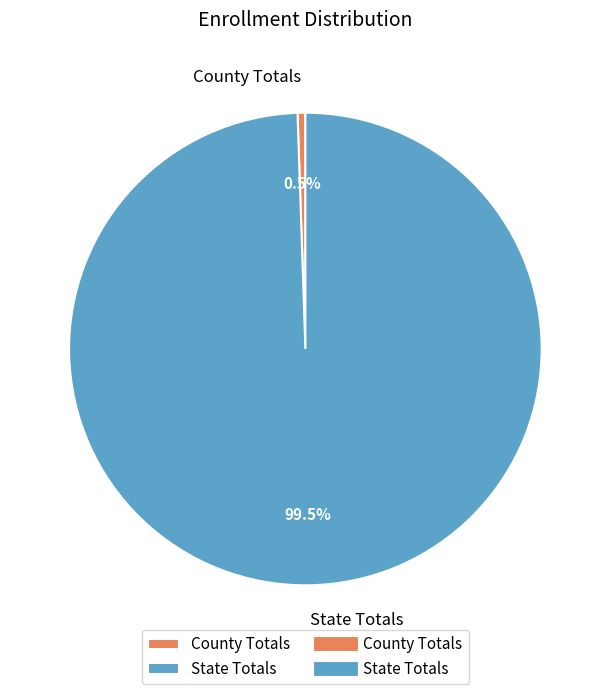

What is the smallest slice in the pie chart?

County Totals